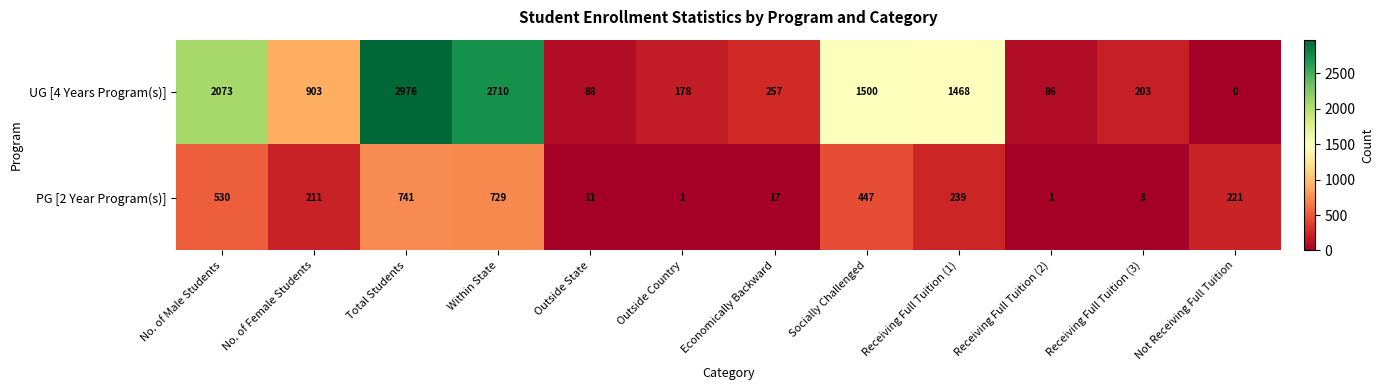

What value does the UG [4 Years Program(s)] series have at Economically Backward?

257